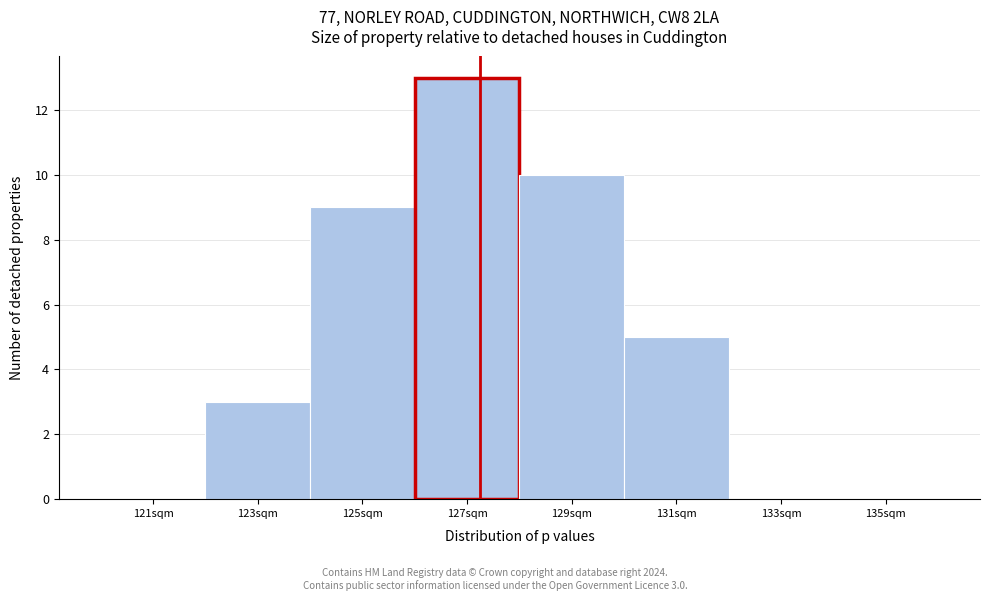

Over which range of the x-axis is the bar tallest?

126 to 128